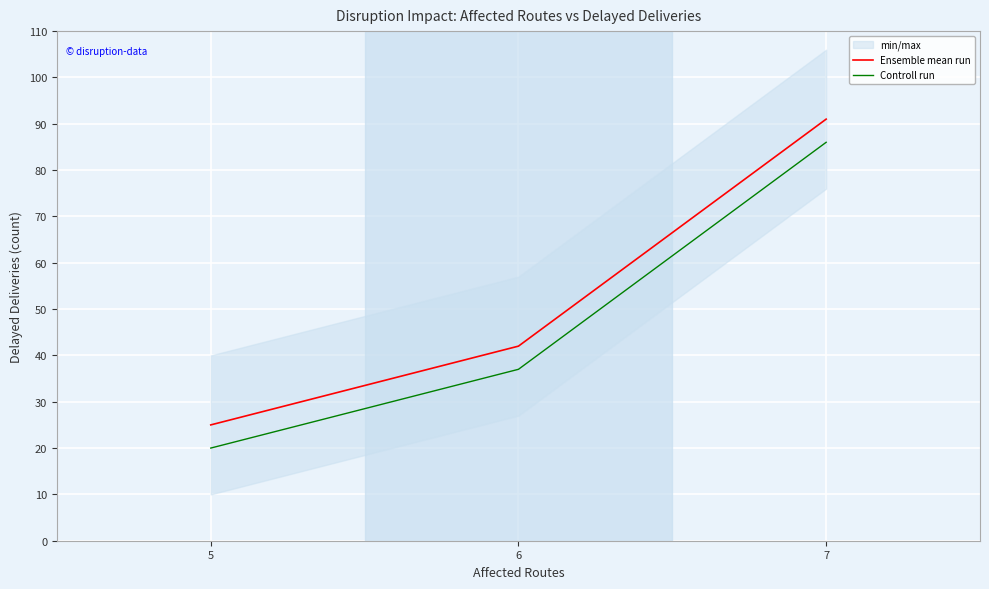

At which category is the sum across all series the highest?

7